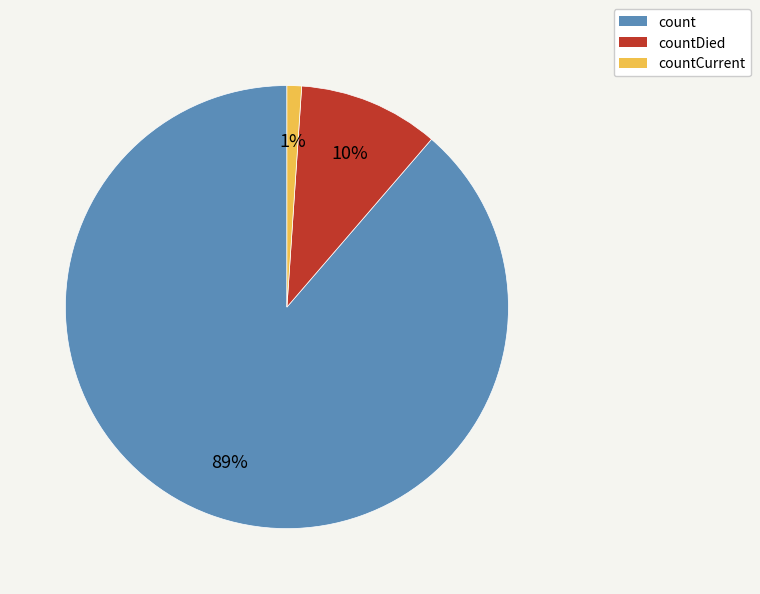

How many segments does this pie chart have?

3